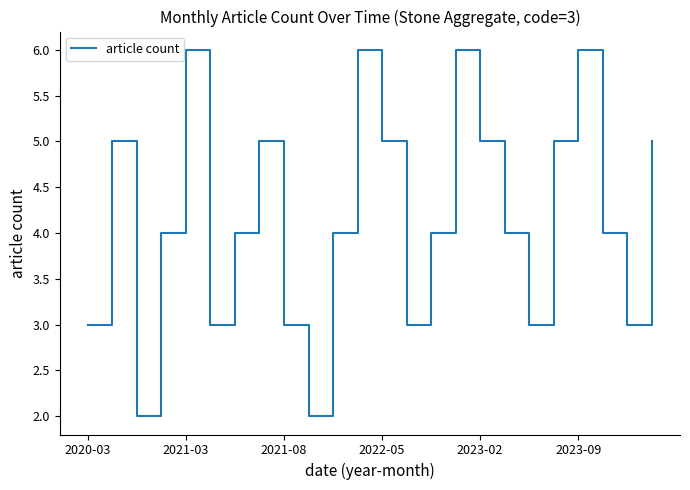

What is the difference between the maximum and minimum values?

4